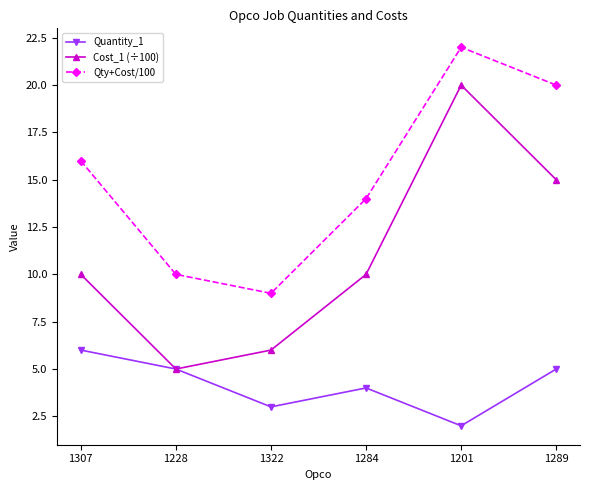

Which category has the lowest value in the Qty+Cost/100 series?

1322